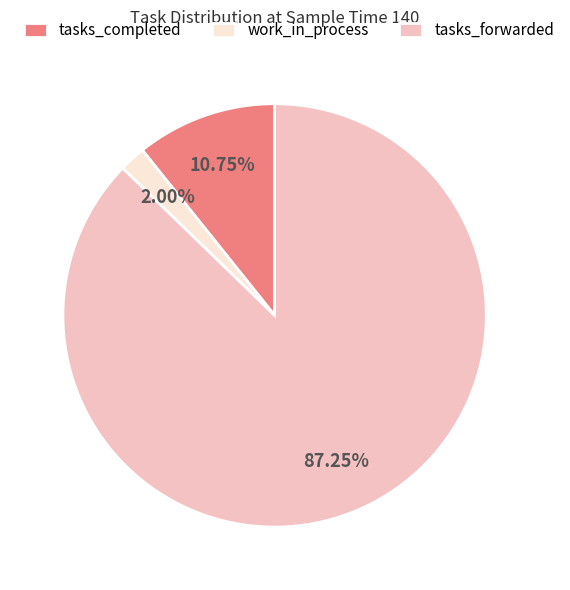

Approximately how many times larger is the value at tasks_completed compared to tasks_forwarded?

0.1